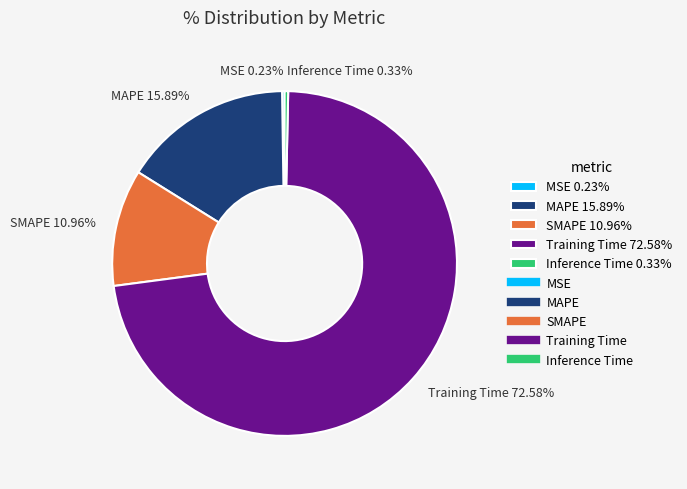

Is there a majority slice in this chart?

Yes